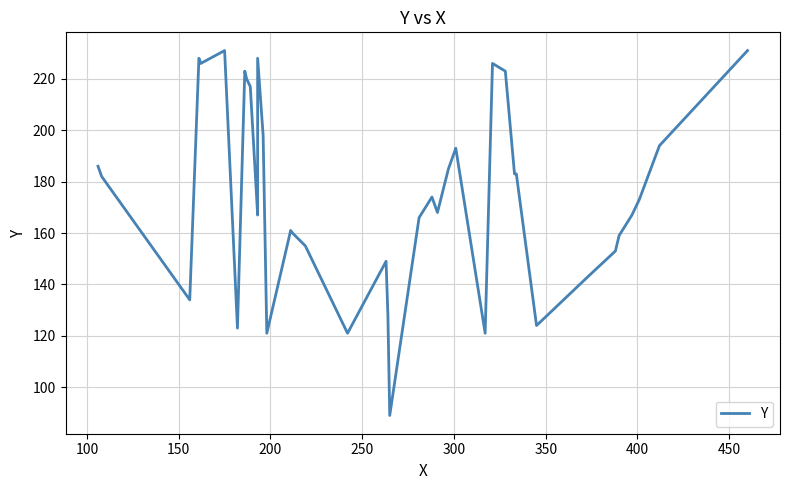

The chart shows a value of 78 at 350. True or false?

False